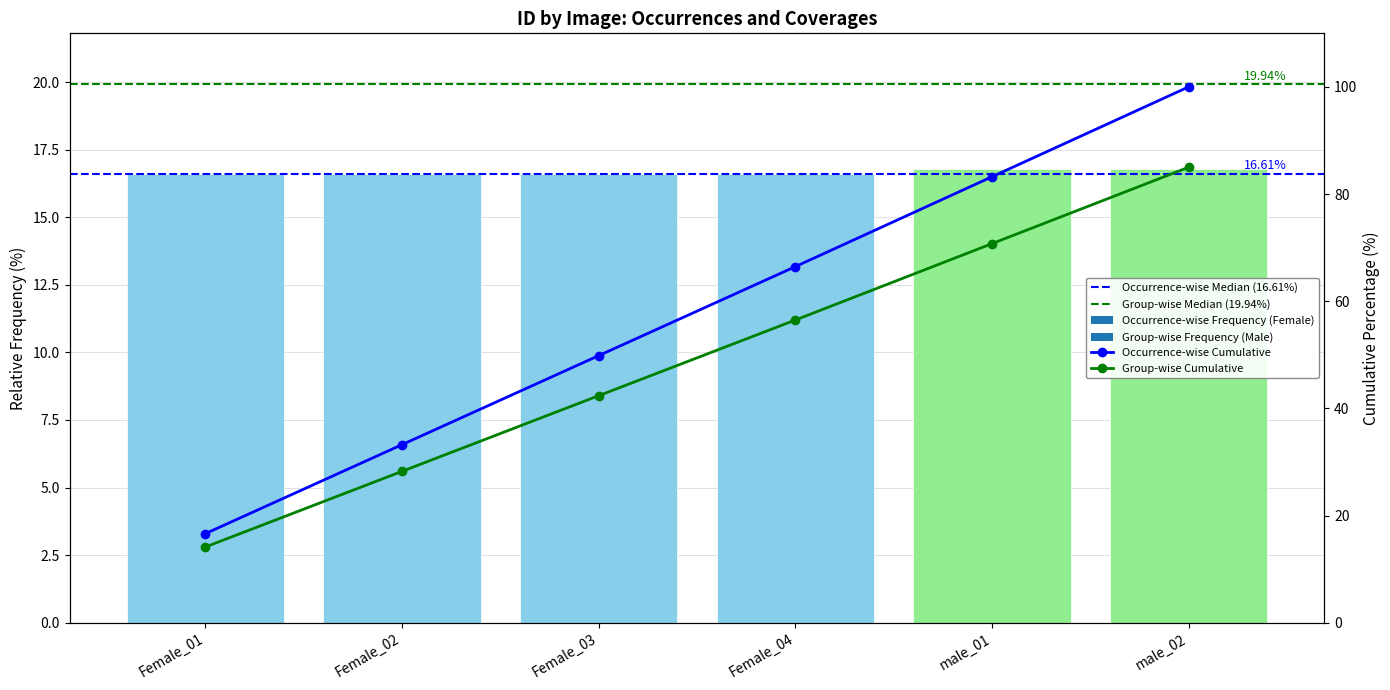

What is the change in value from Female_04 to male_01?

+0.2